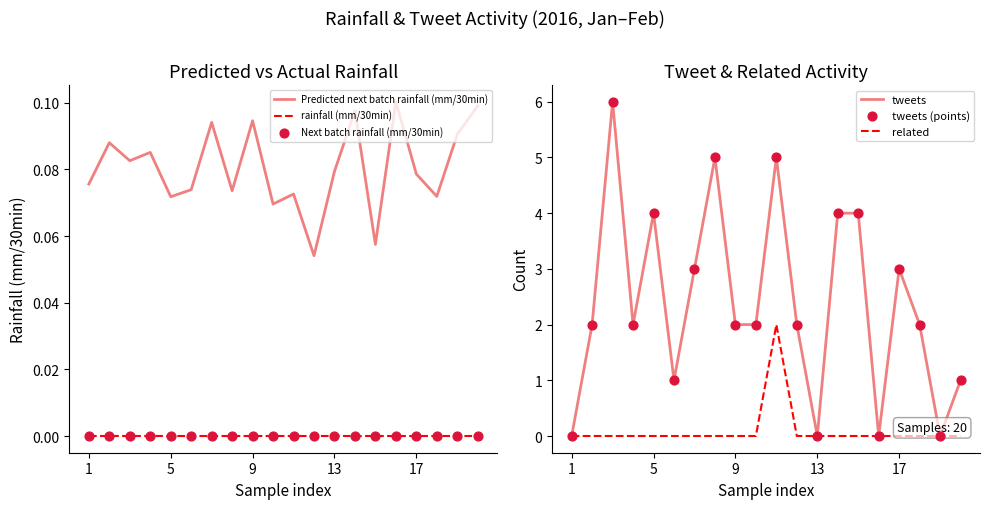

Which series reaches the minimum Y coordinate?

rainfall (mm/30min)